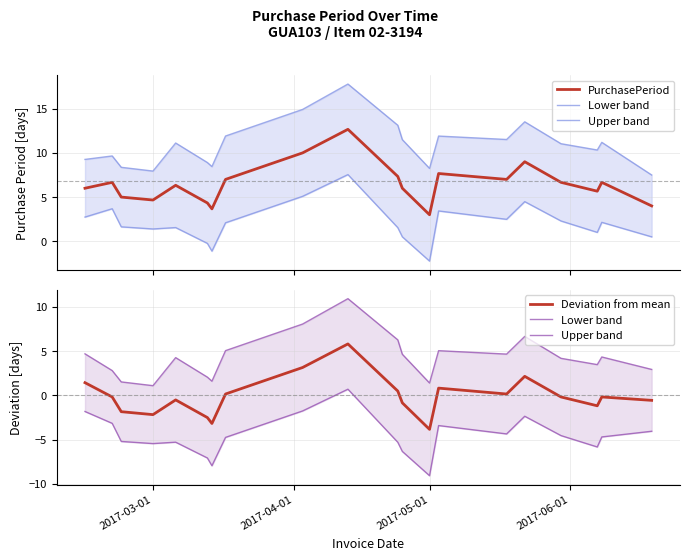

List the series in order of their overall mean, lowest first.

Lower band, Deviation from mean, Upper band, PurchasePeriod